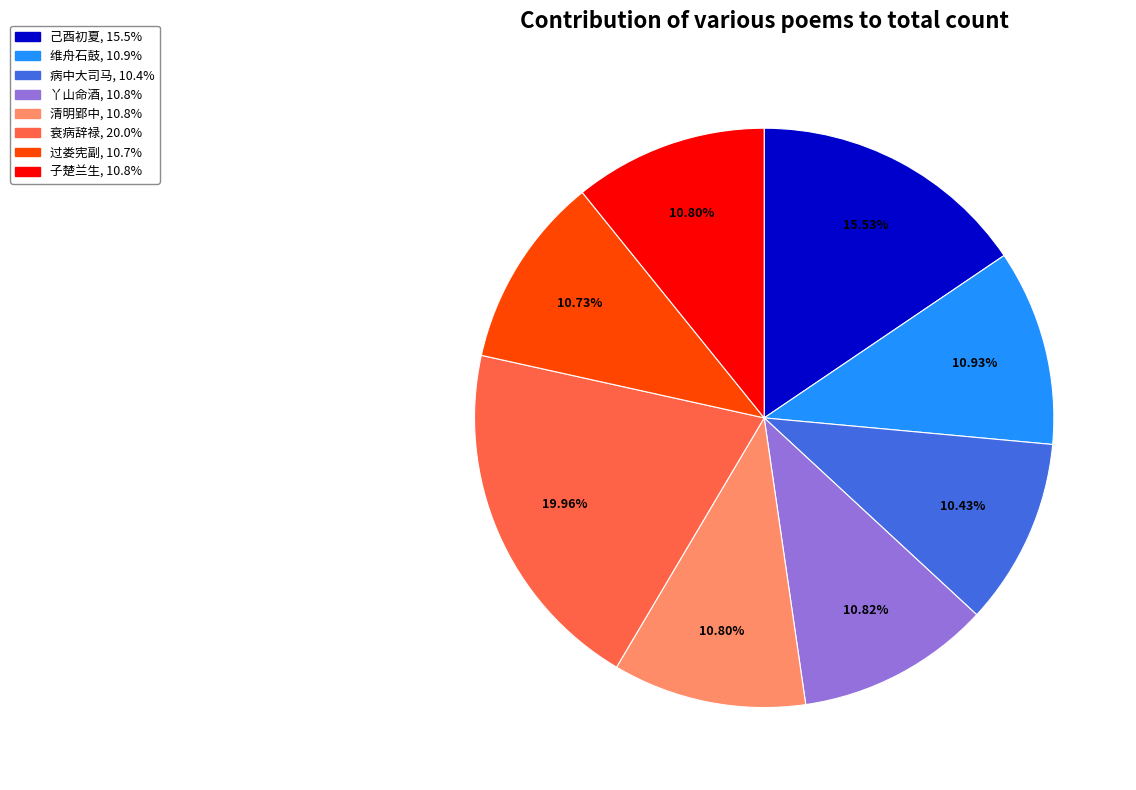

Is there any slice that represents more than half of the pie?

No